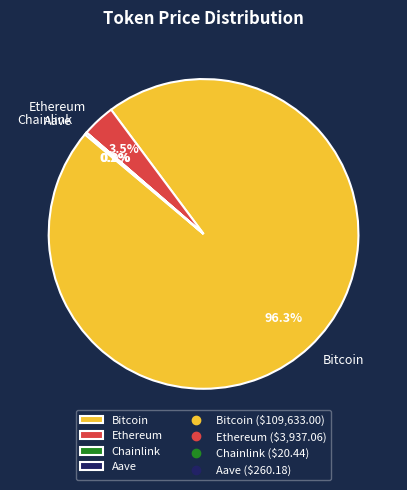

To the nearest percent, what is the difference between the largest and smallest slice percentages?

96%